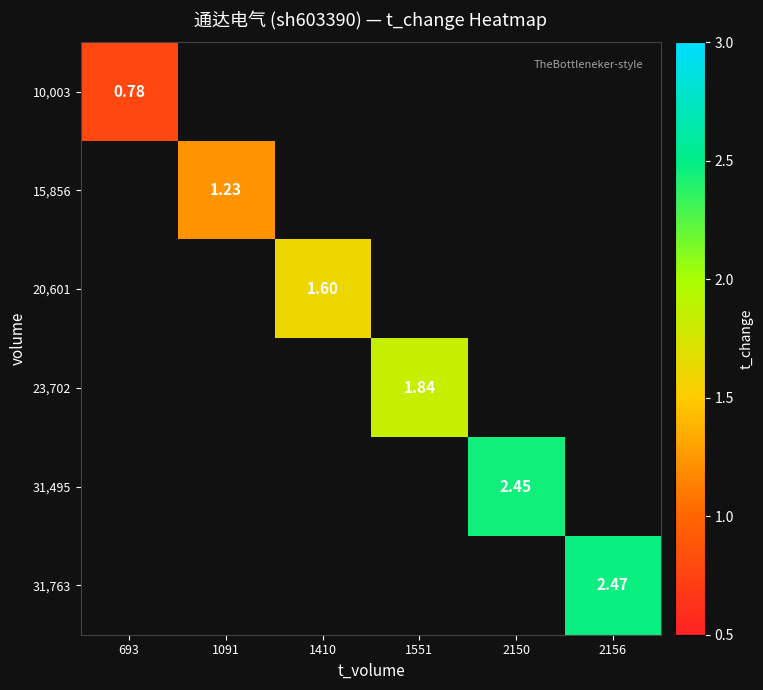

What is the greatest value displayed?

2.5